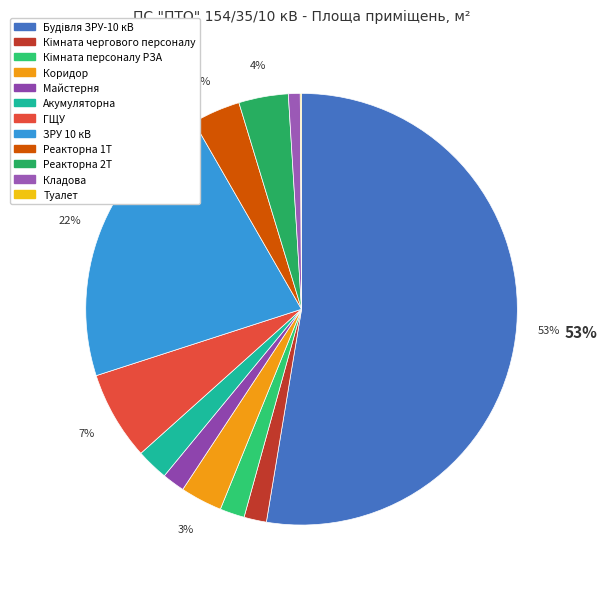

What is the ratio of the value at Реакторна 1Т to the value at Реакторна 2Т?

1.0